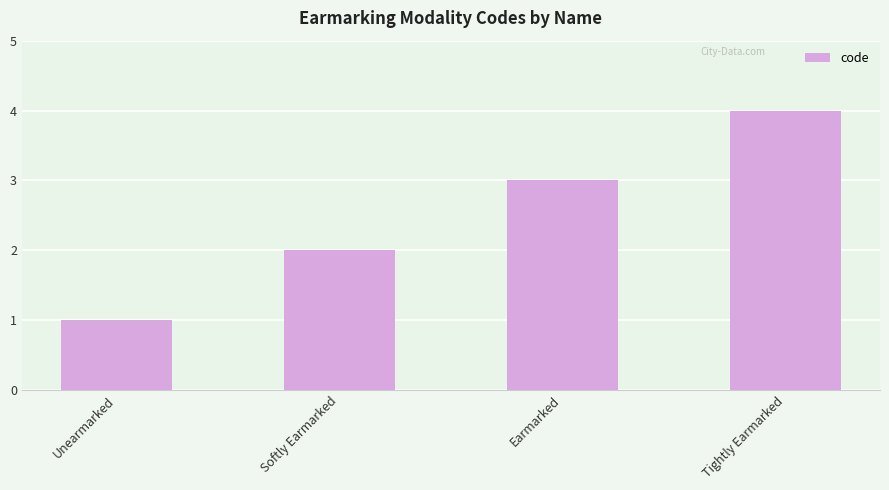

Which category has the highest value across all series?

Tightly Earmarked